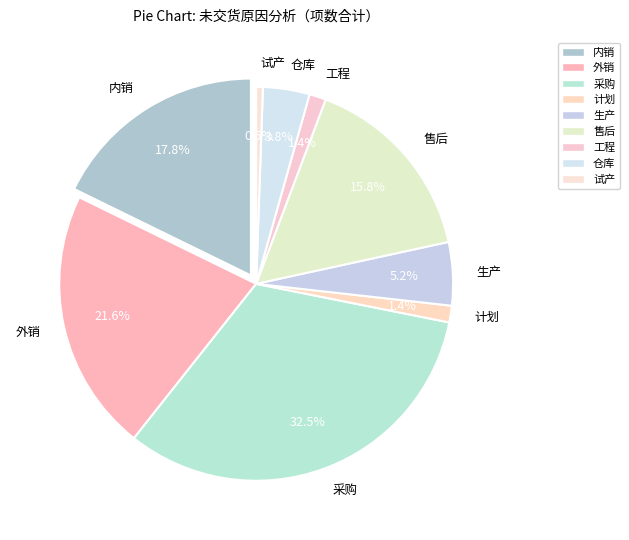

Which slice is the largest?

采购